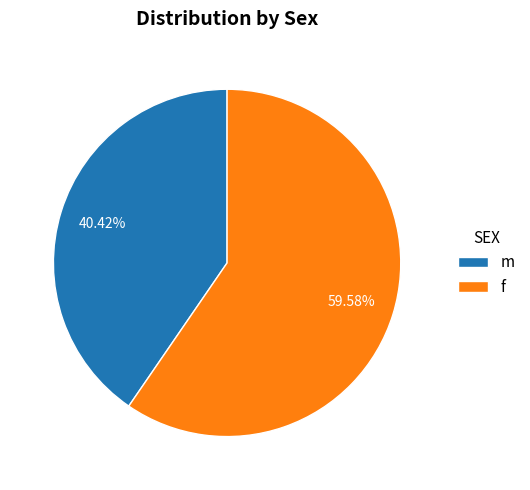

Rank the categories by value from lowest to highest.

m, f